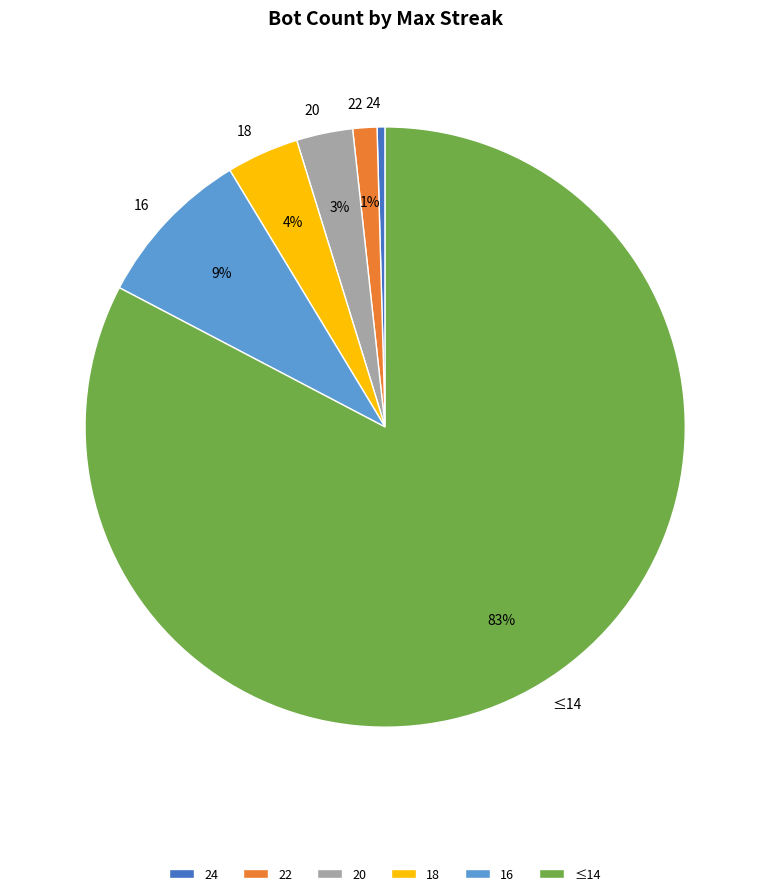

How many slices are in this pie chart?

6